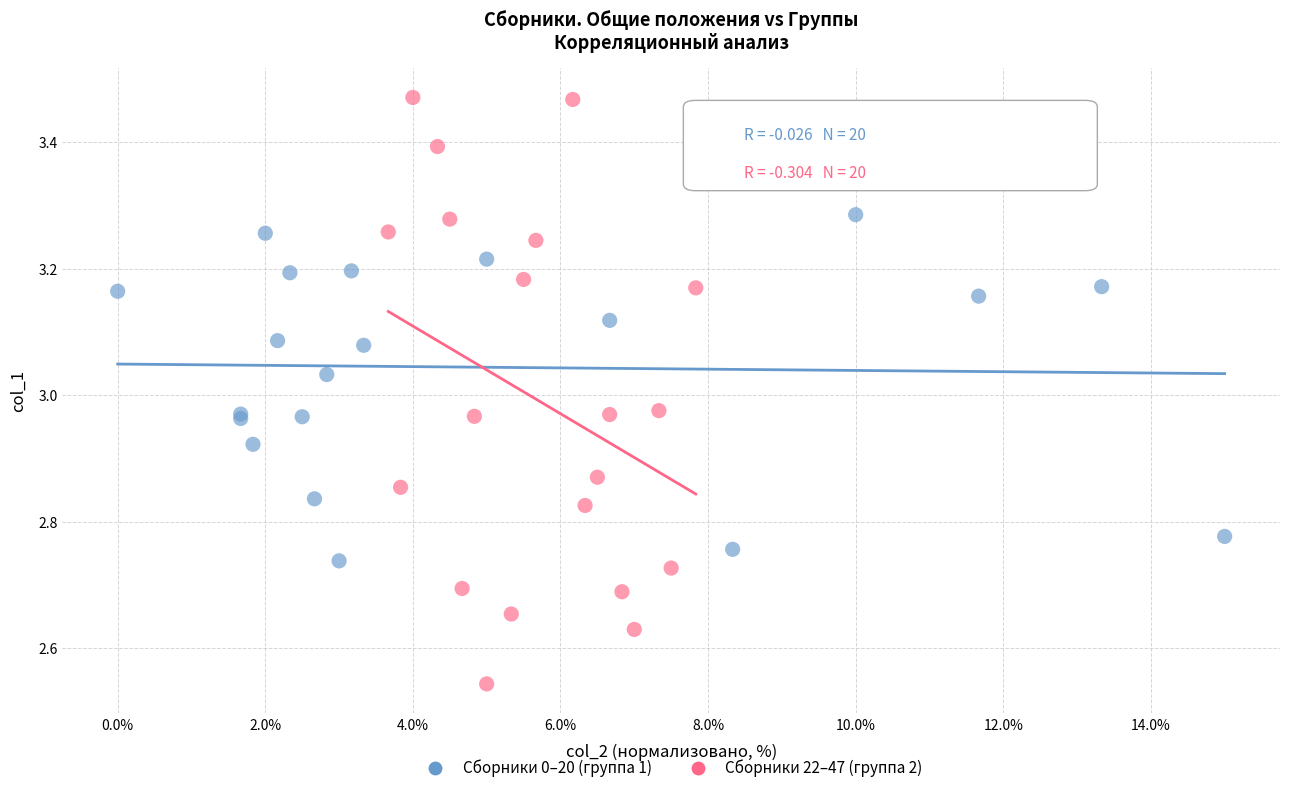

Which series reaches the minimum Y coordinate?

Сборники 22–47 (группа 2)